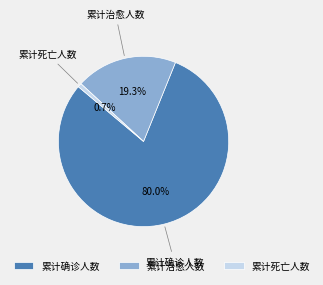

How much of the chart is everything except 累计治愈人数?

80.7%